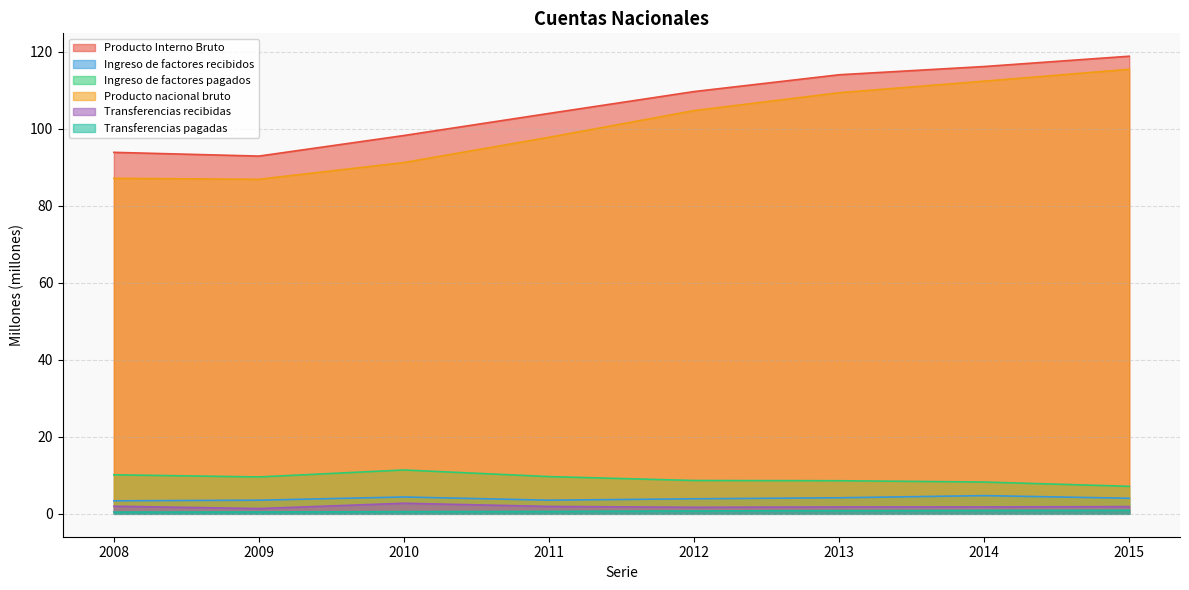

The Ingreso de factores pagados series shows 15.2 at 2010. True or false?

False